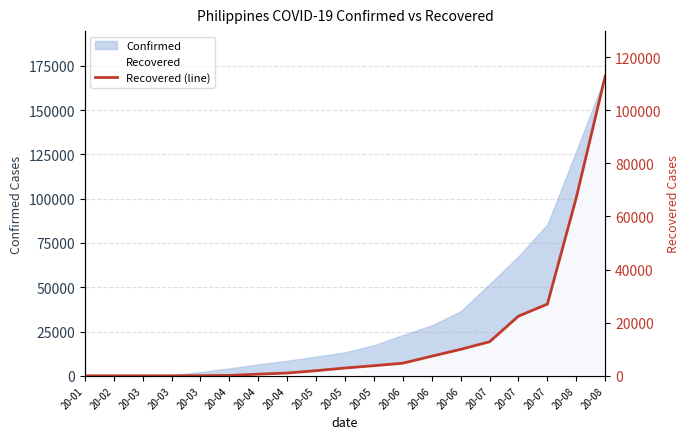

Which has a higher value, 20-05 or 20-08?

20-08